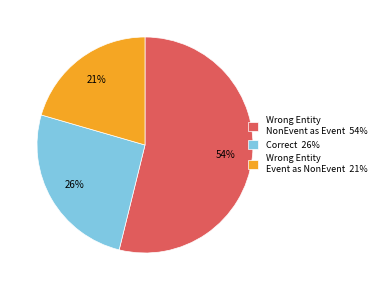

Do Wrong Entity NonEvent as Event 54% and Correct 26% together represent more than half of the pie?

Yes